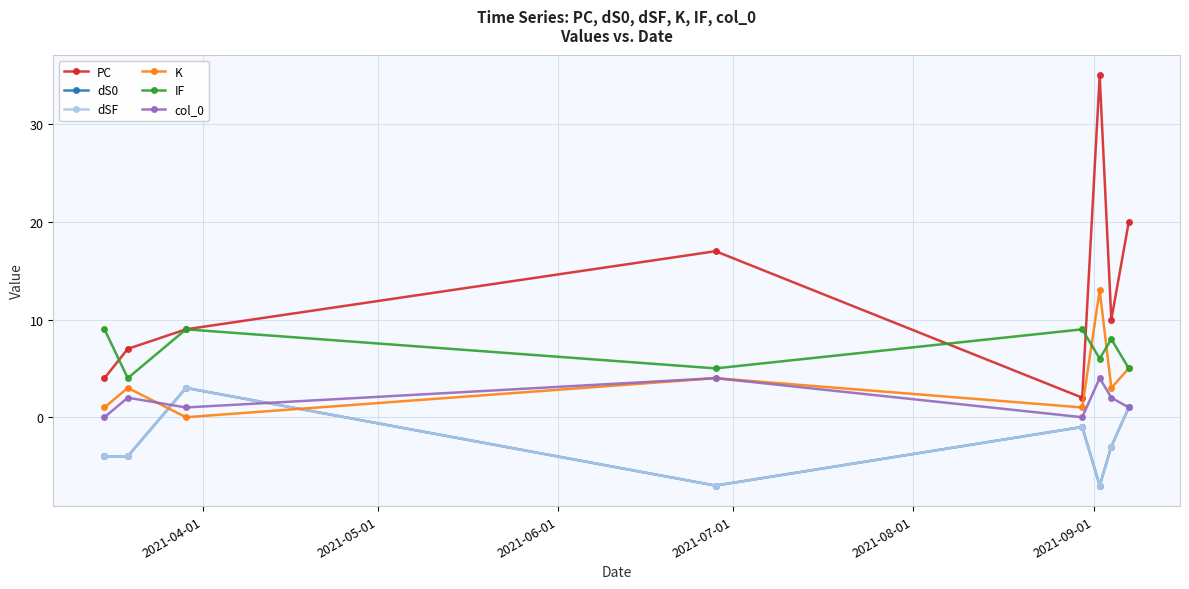

What is the label of the 3rd point from the right?

2021-09-01